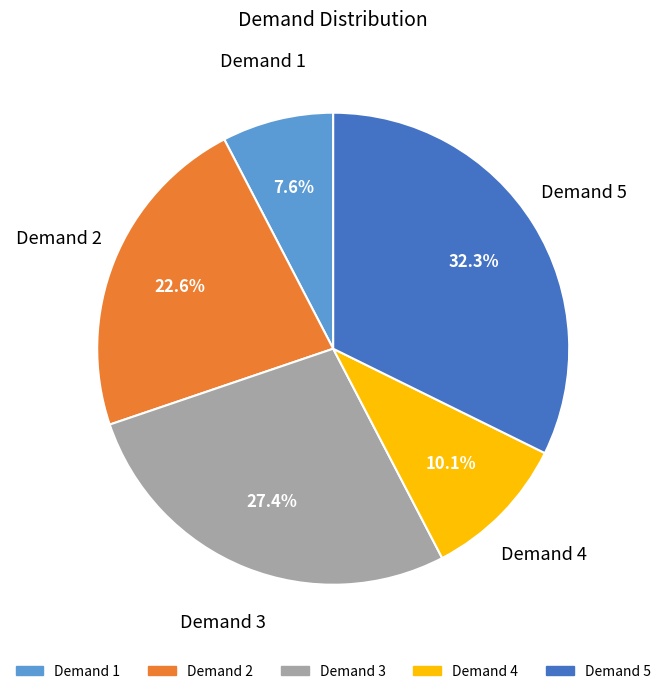

Is there any slice that represents more than half of the pie?

No